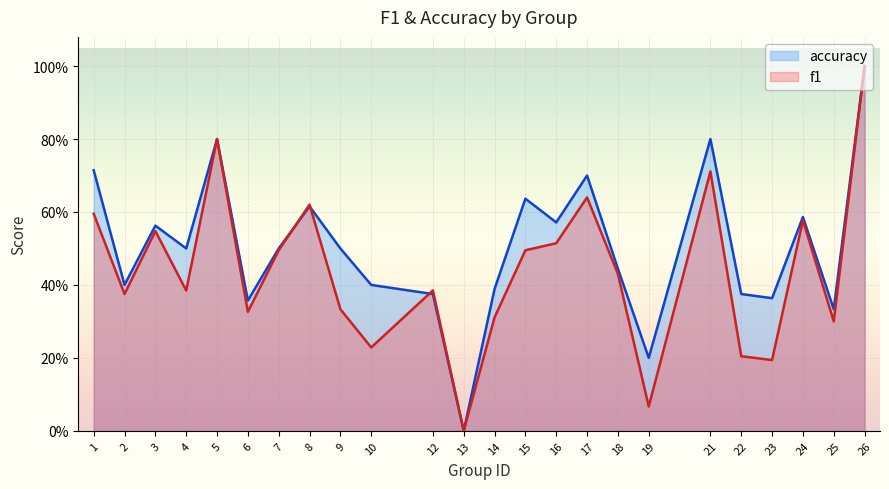

What are all the series names shown in the legend?

accuracy, f1